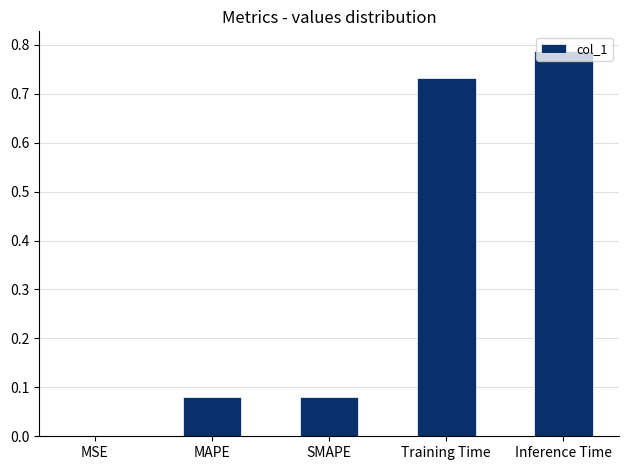

Between MAPE and MSE, which is larger?

MAPE